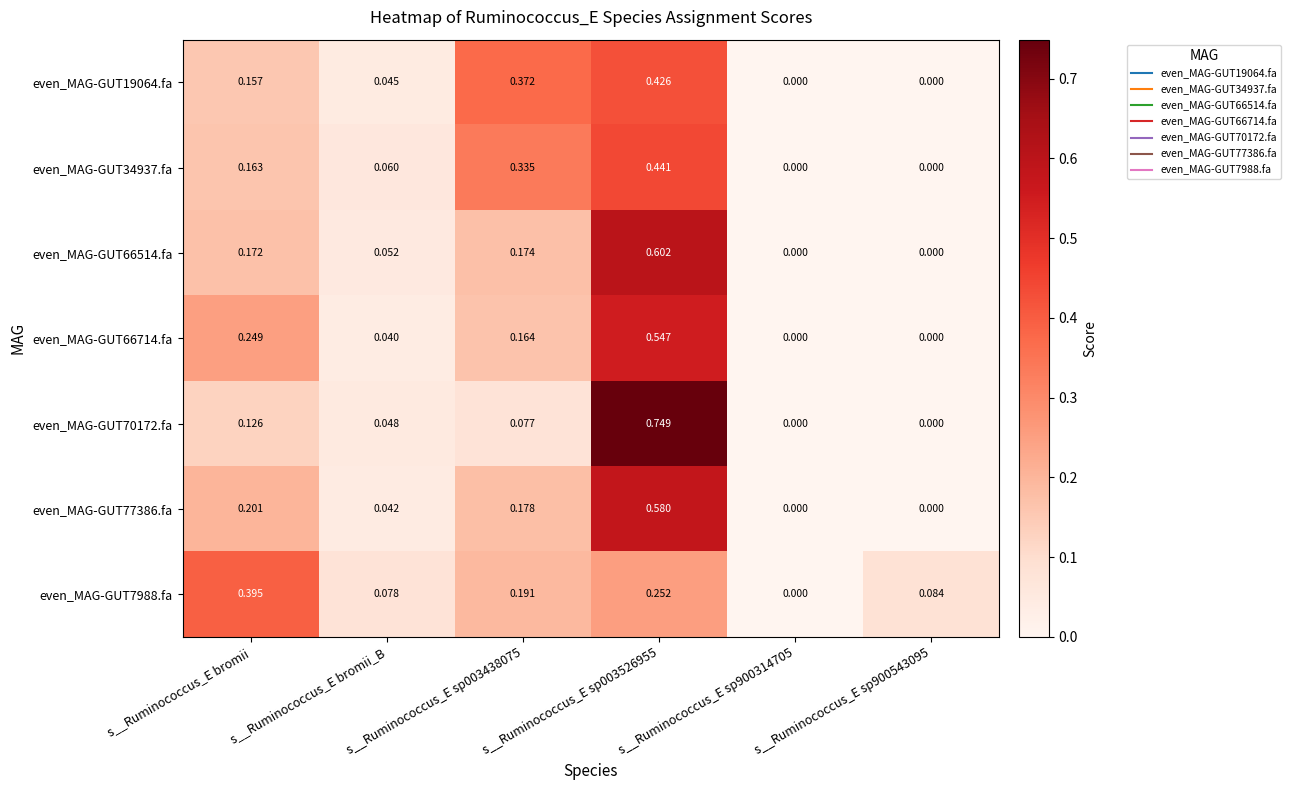

Which series has the largest total across all categories?

even_MAG-GUT77386.fa